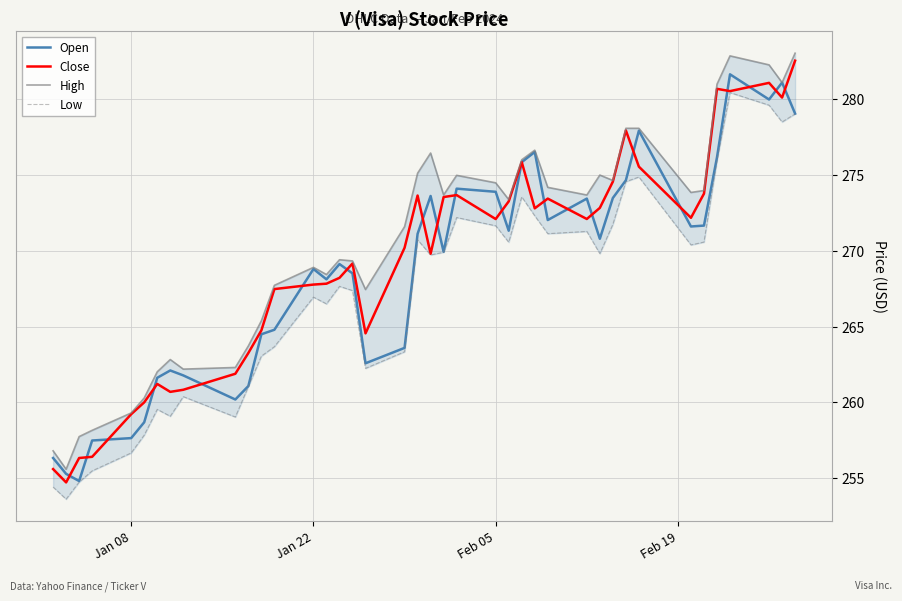

How many values in the Open series are below 270?

20